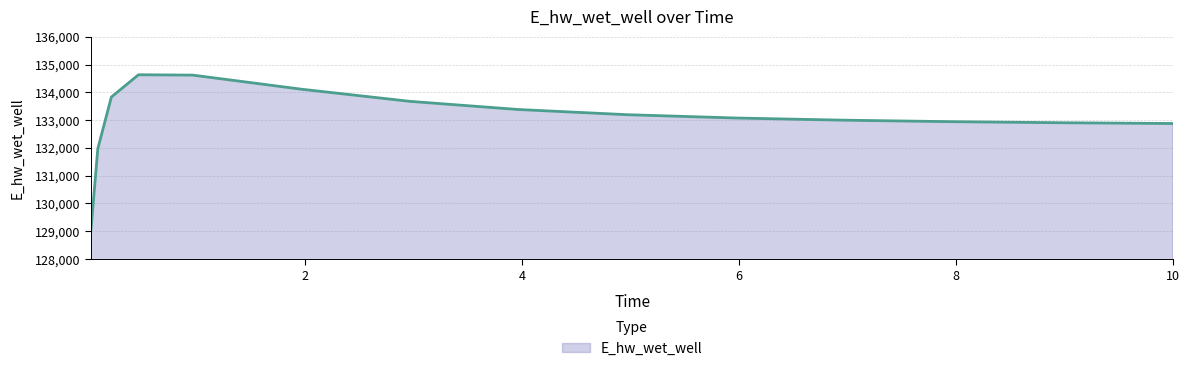

What is the greatest value displayed?

134632.4